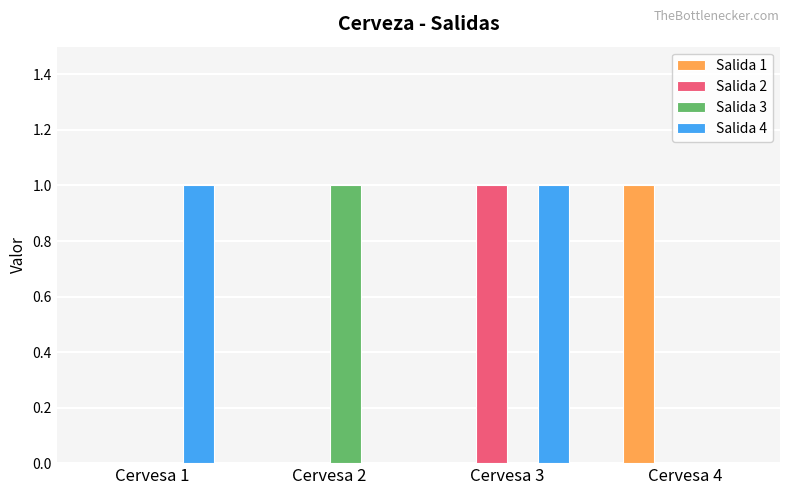

Reading left to right, extract all data points from this chart.

Salida 1: Cervesa 1=0	Cervesa 2=0	Cervesa 3=0	Cervesa 4=1
Salida 2: Cervesa 1=0	Cervesa 2=0	Cervesa 3=1	Cervesa 4=0
Salida 3: Cervesa 1=0	Cervesa 2=1	Cervesa 3=0	Cervesa 4=0
Salida 4: Cervesa 1=1	Cervesa 2=0	Cervesa 3=1	Cervesa 4=0